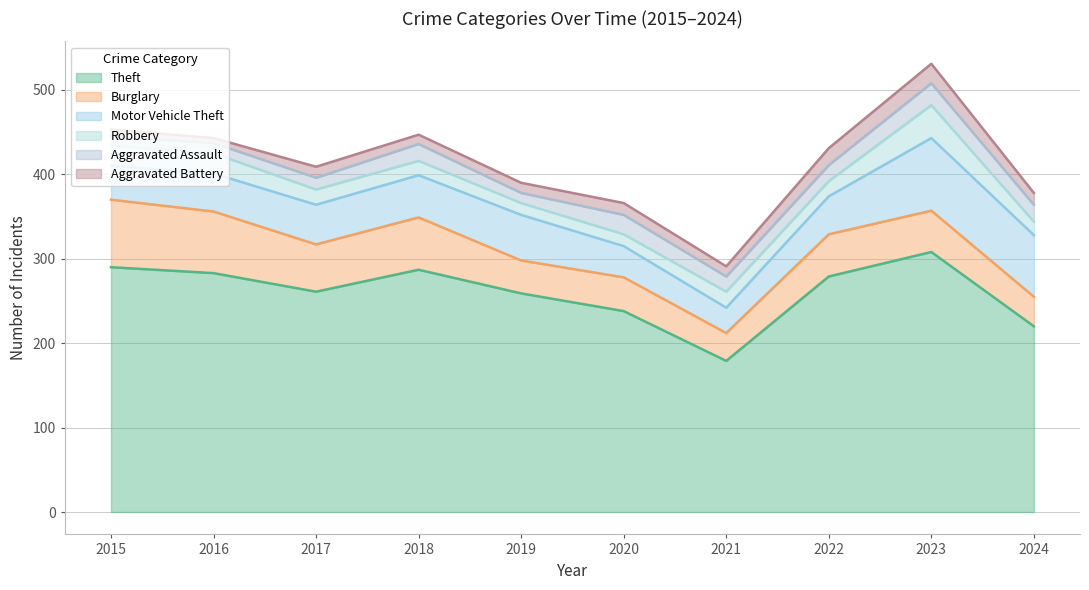

Rank the series by their maximum value, from lowest to highest.

Aggravated Battery, Aggravated Assault, Robbery, Burglary, Motor Vehicle Theft, Theft